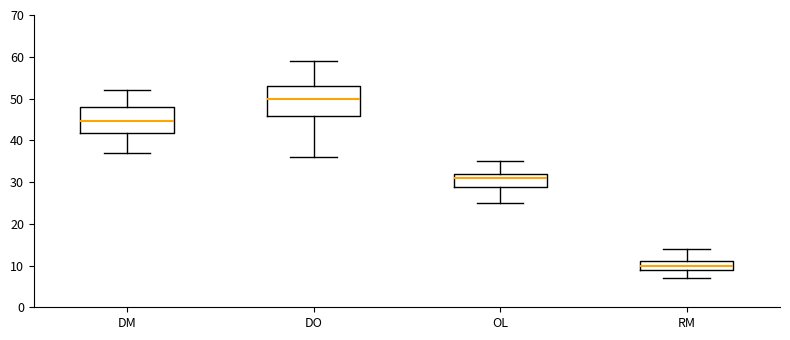

Which box is the tallest, from its lower edge to its upper edge?

DO